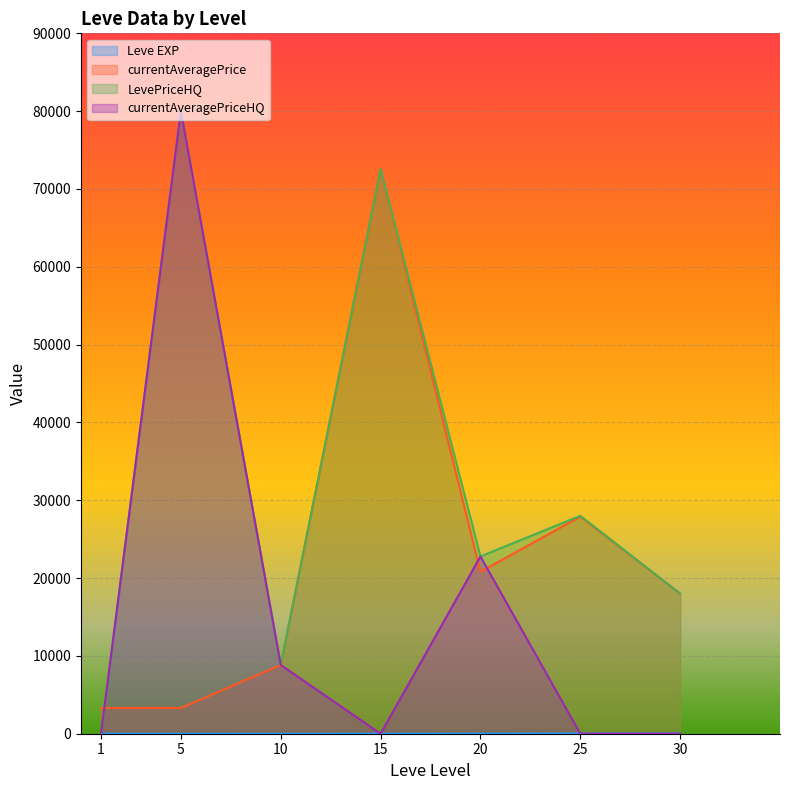

What is the value of the Leve EXP point at the 5th from the left?

16